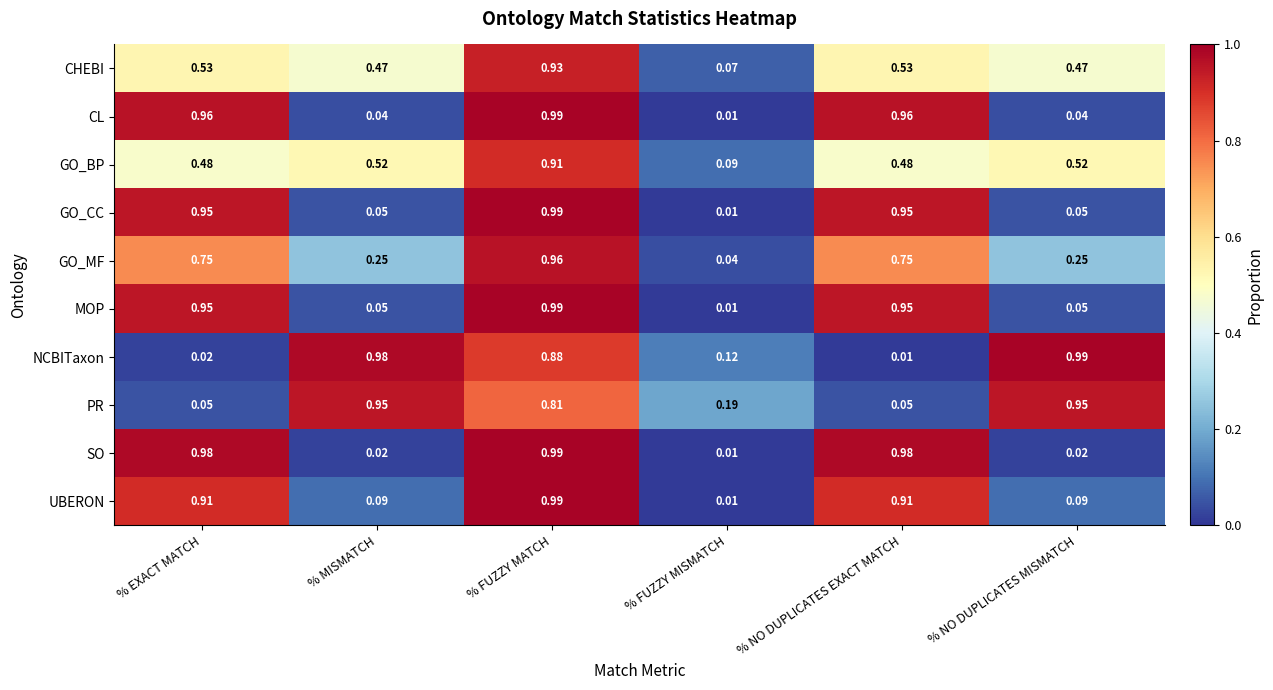

At which label does GO_MF reach its peak?

% FUZZY MATCH